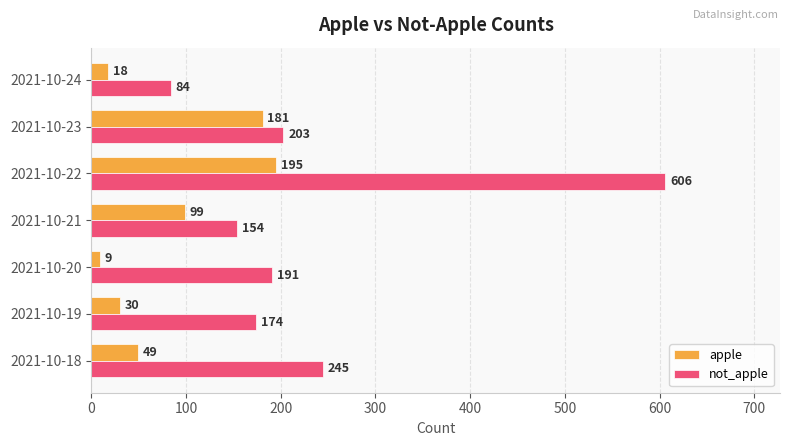

How many data points does each series have?

7